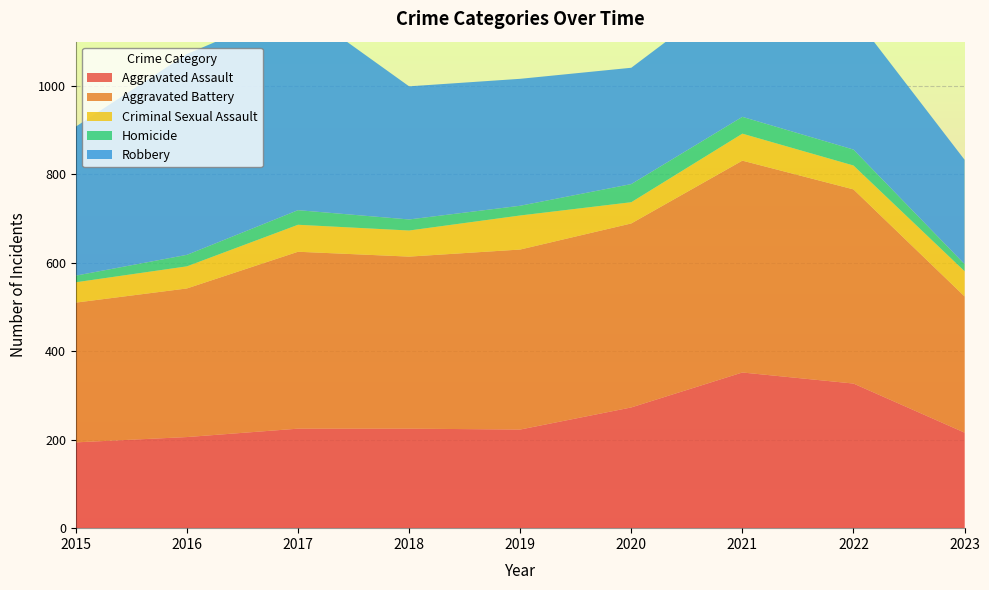

Reading left to right, list all the values displayed in this chart.

Aggravated Assault: 194	206	225	225	223	273	352	327	216
Aggravated Battery: 316	336	400	389	407	416	479	439	308
Criminal Sexual Assault: 46	50	61	59	77	48	61	54	57
Homicide: 15	26	33	25	22	41	38	36	16
Robbery: 337	454	460	301	287	263	300	304	236